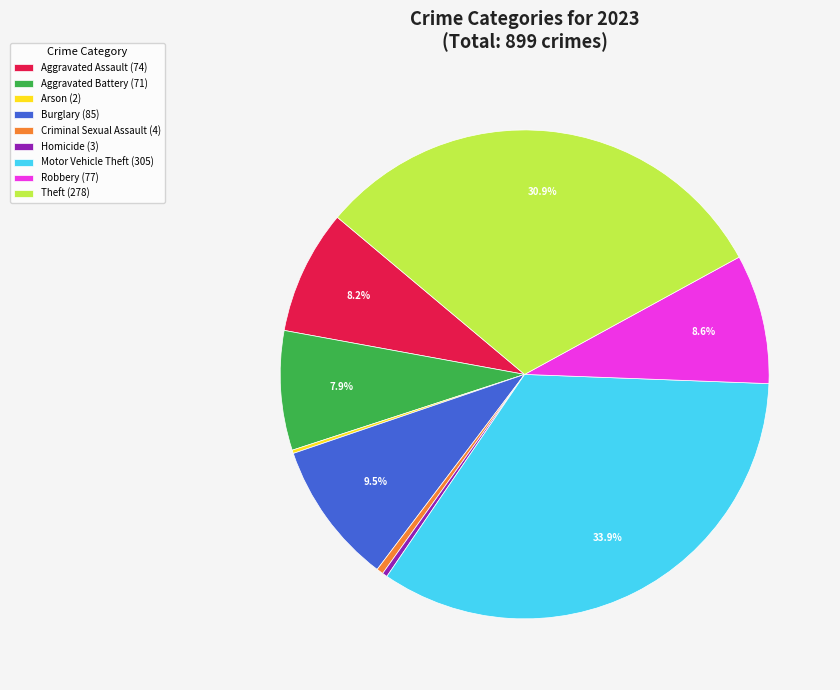

Is there any slice that represents more than half of the pie?

No